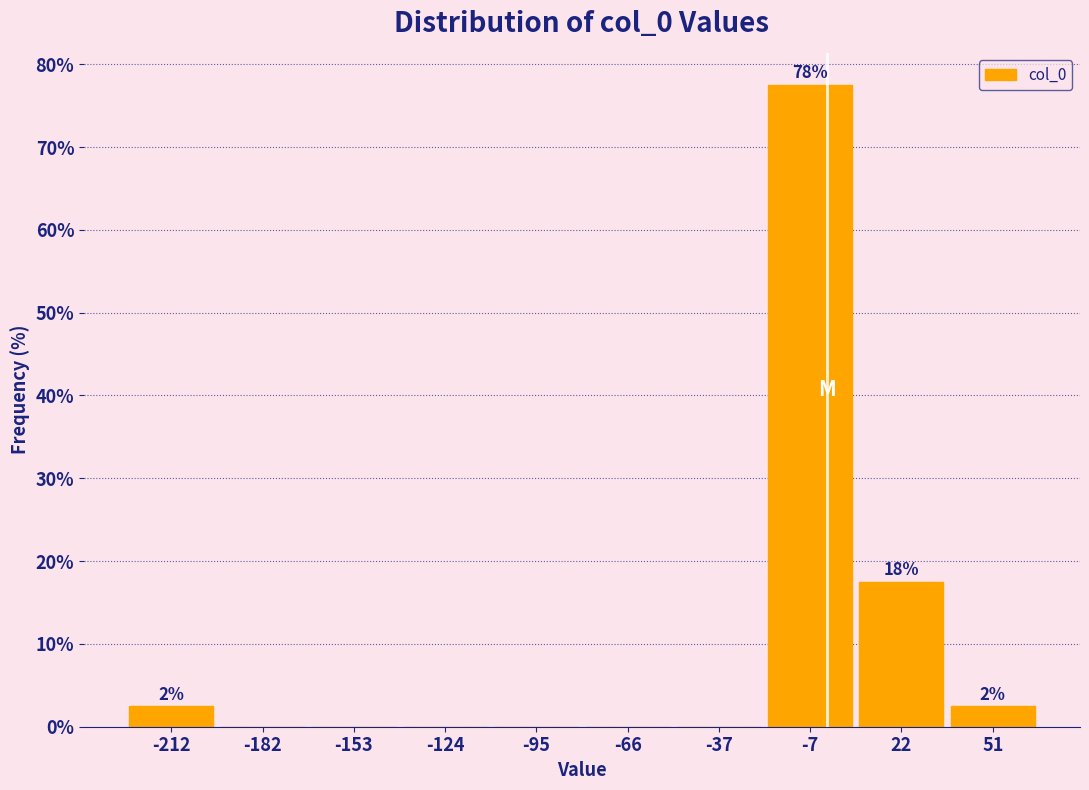

Over which range of the x-axis is the bar tallest?

-20 to 5